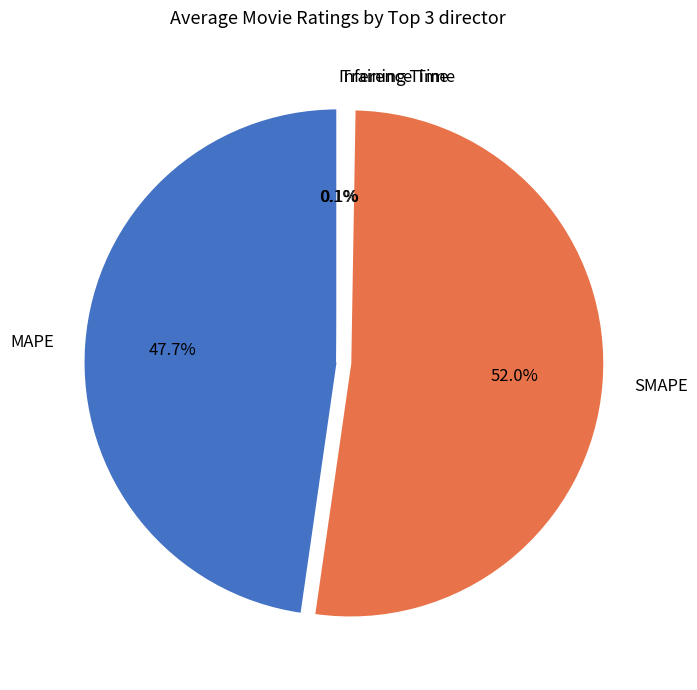

Approximately how many times larger is the value at MAPE compared to SMAPE?

0.9